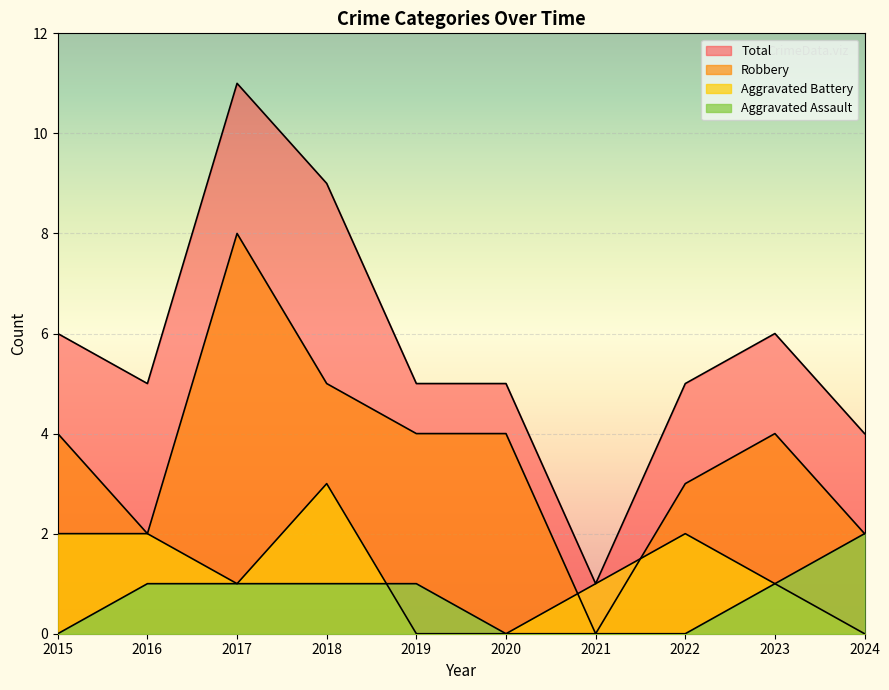

What is the spread (max minus min) of values at 2024?

4